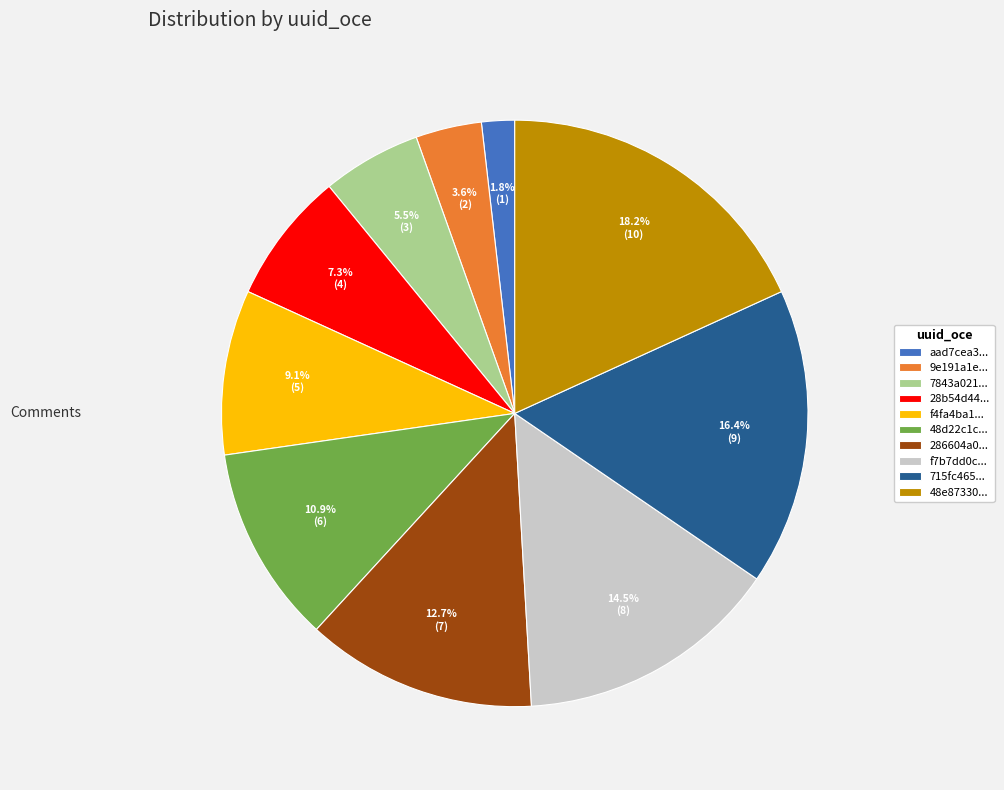

Rank the categories by value from highest to lowest.

48e87330..., 715fc465..., f7b7dd0c..., 286604a0..., 48d22c1c..., f4fa4ba1..., 28b54d44..., 7843a021..., 9e191a1e..., aad7cea3...